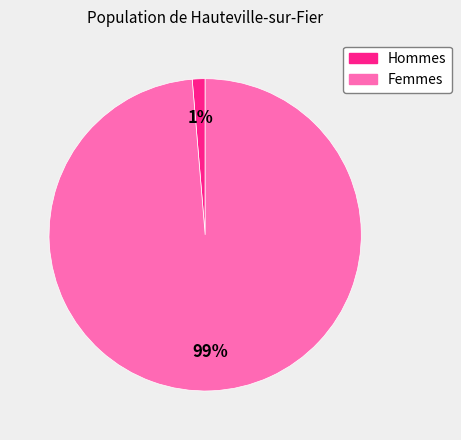

To the nearest percent, what percentage of the pie is Femmes?

99%